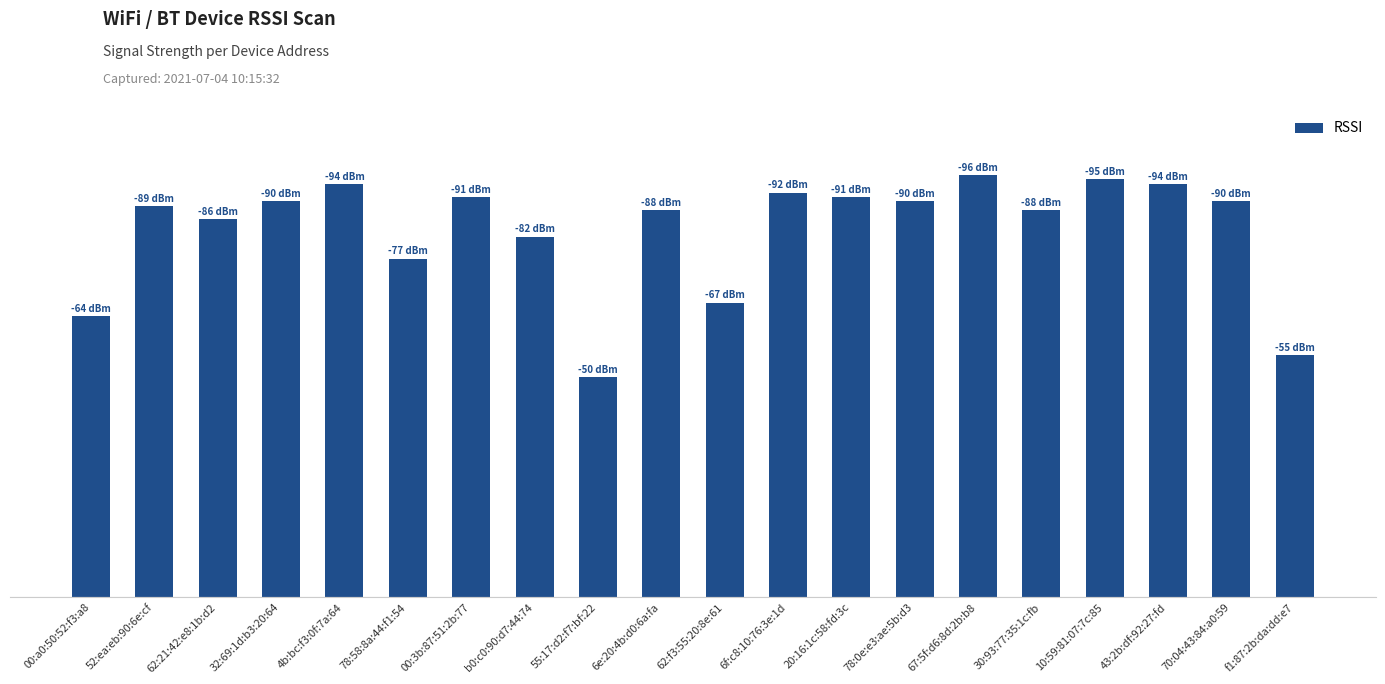

Does the chart contain any negative values?

No